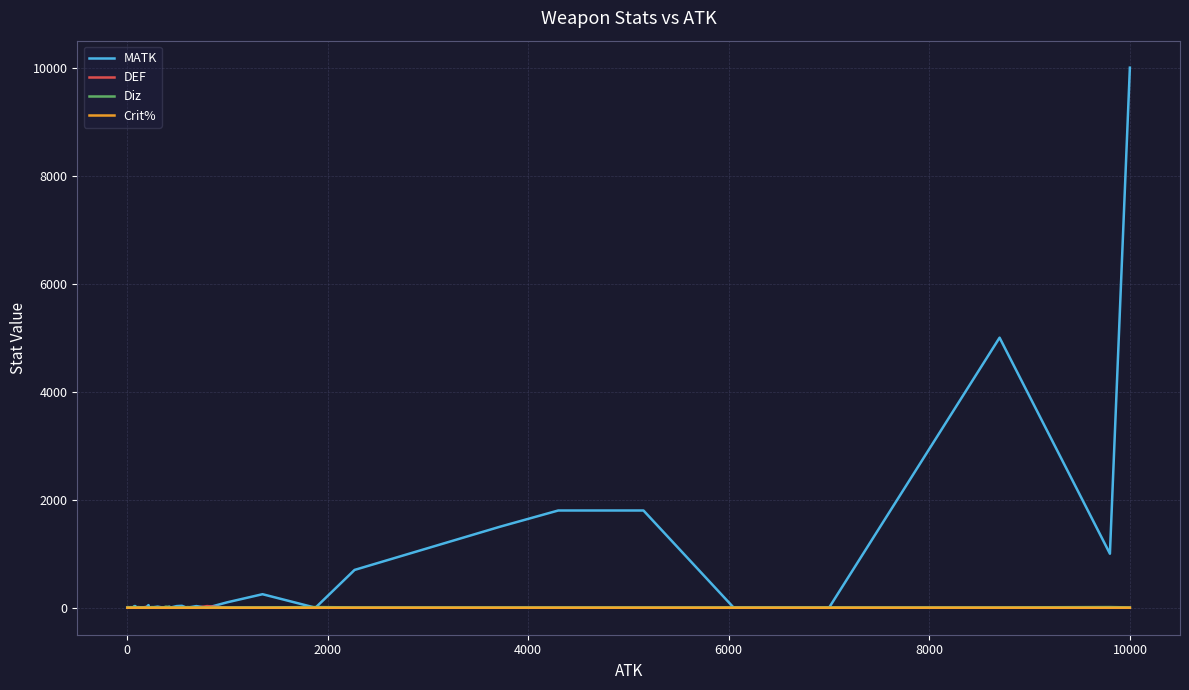

Which series has the largest range (max minus min)?

MATK